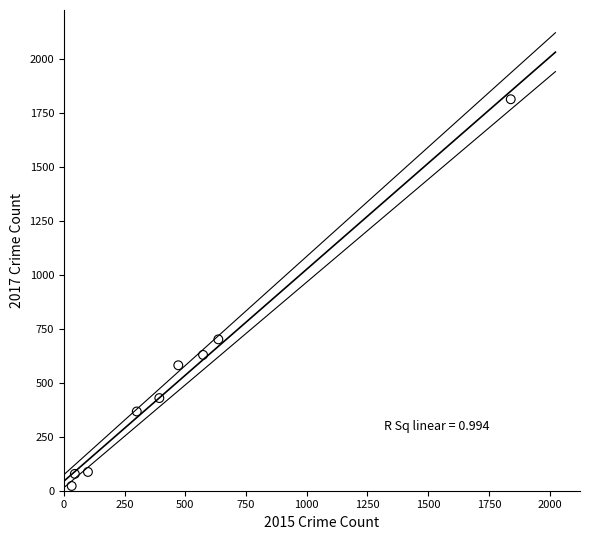

What is the average Y value?

523